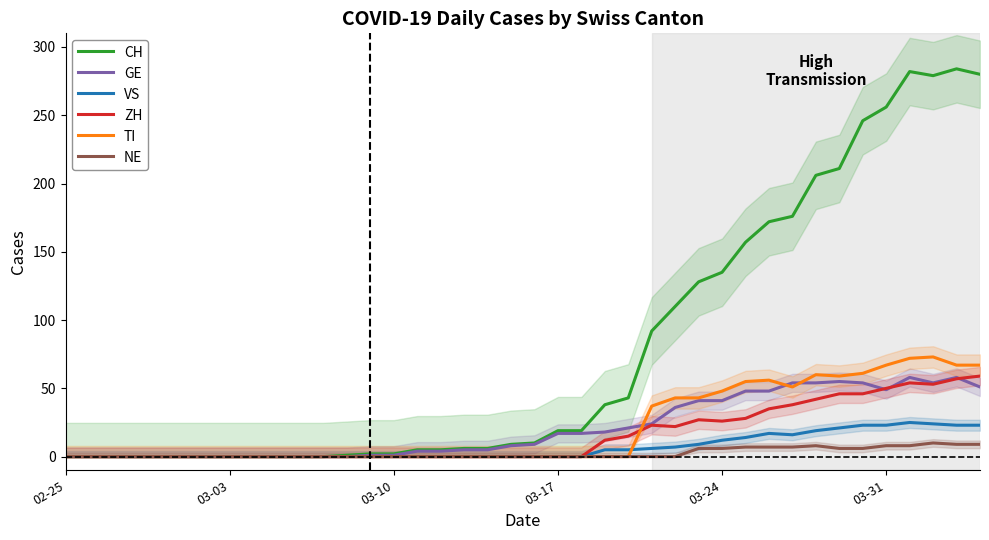

Rank the series at 32 from highest to lowest value.

CH, TI, GE, ZH, VS, NE